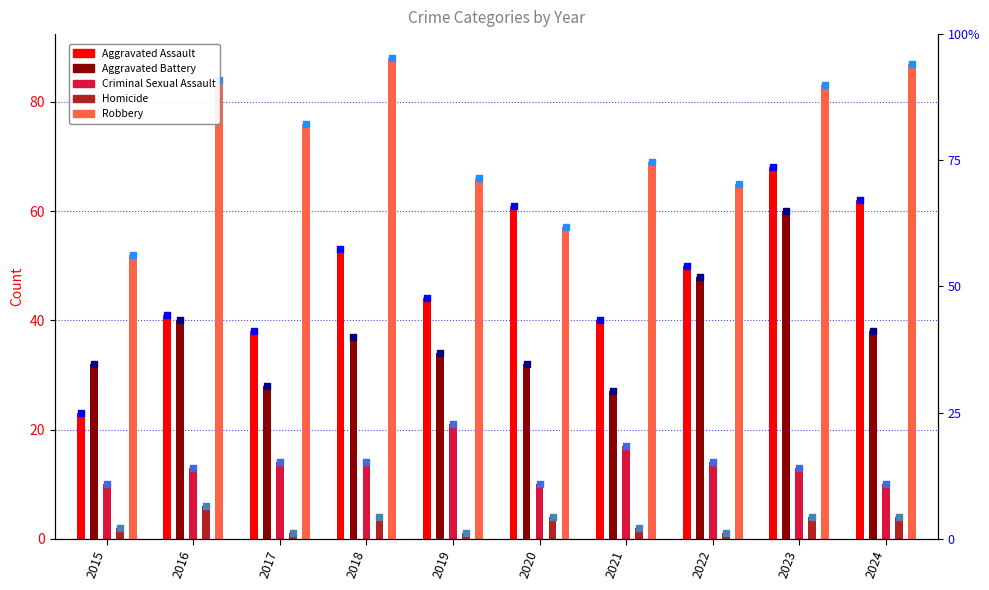

Which series reaches the maximum Y coordinate?

Robbery (marker)